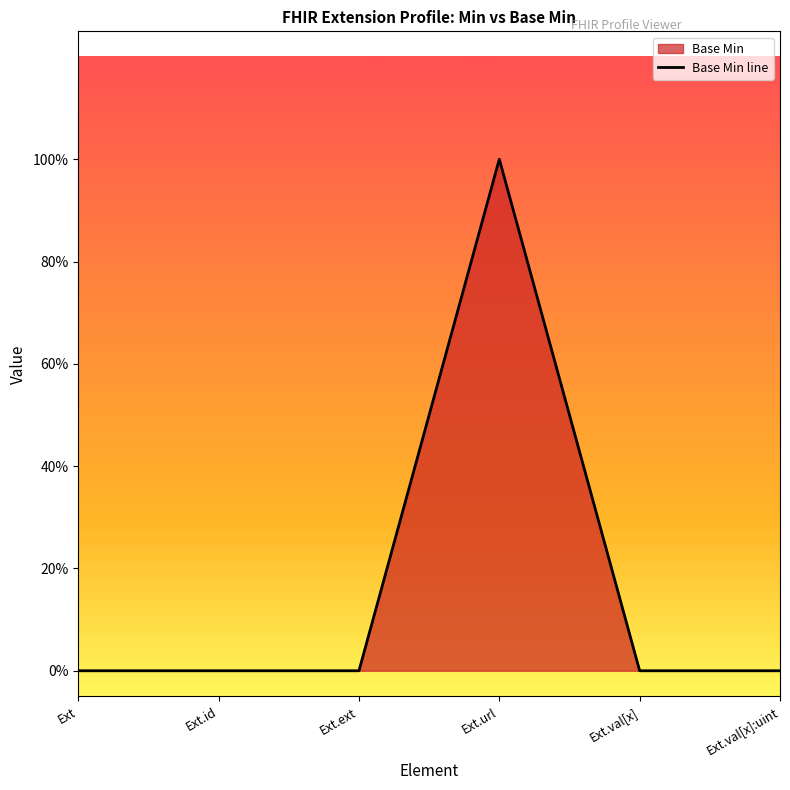

What is the maximum value shown in the chart?

1